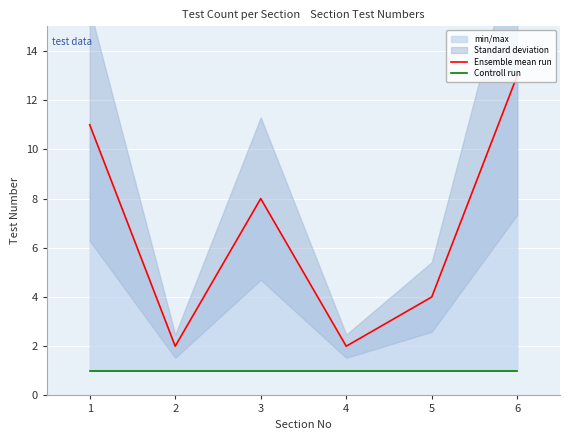

Reading left to right, list all the values displayed in this chart.

Ensemble mean run: 11	2	8	2	4	13
Controll run: 1	1	1	1	1	1